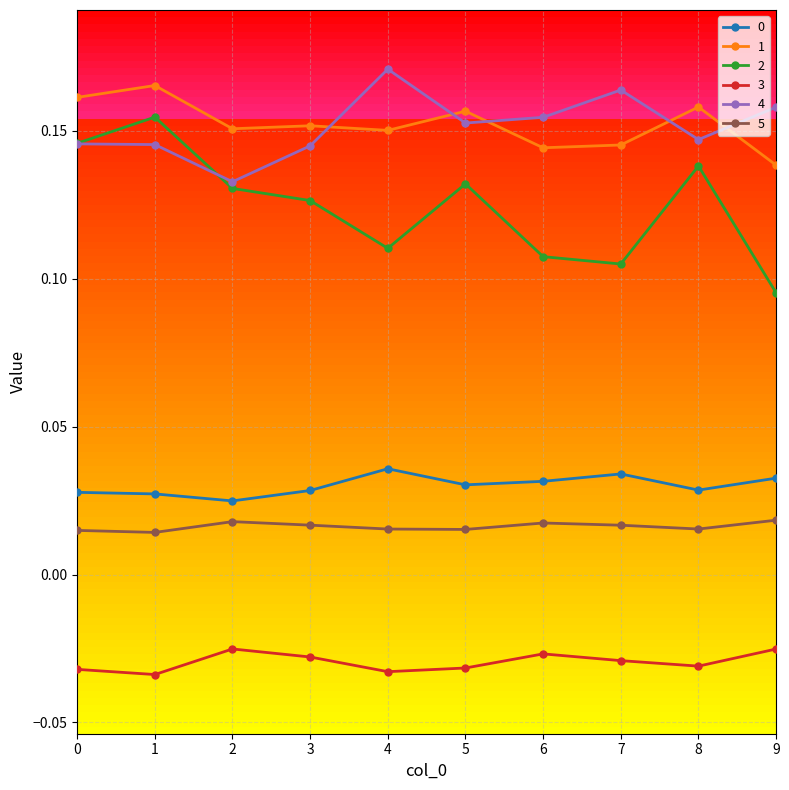

Count the 4 values in the range 0 to 1.

10